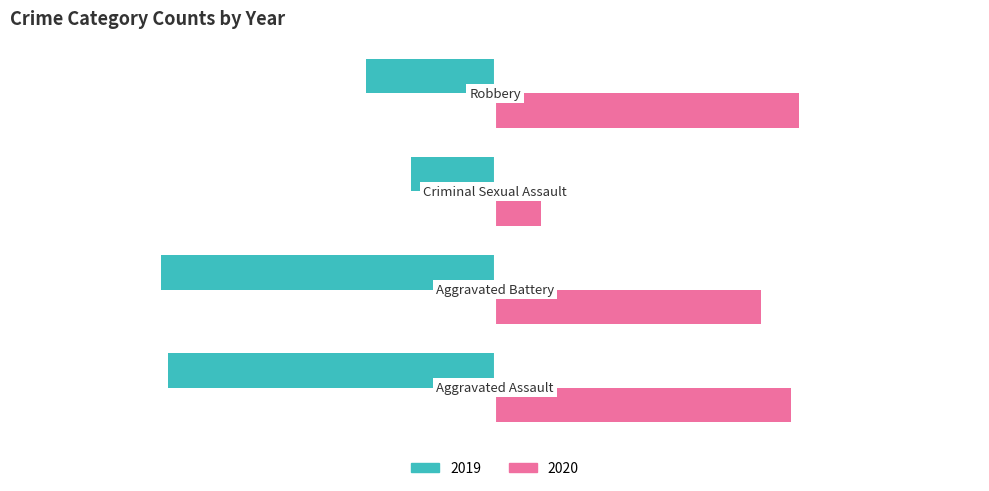

List the series in order of their overall mean, highest first.

2020, 2019